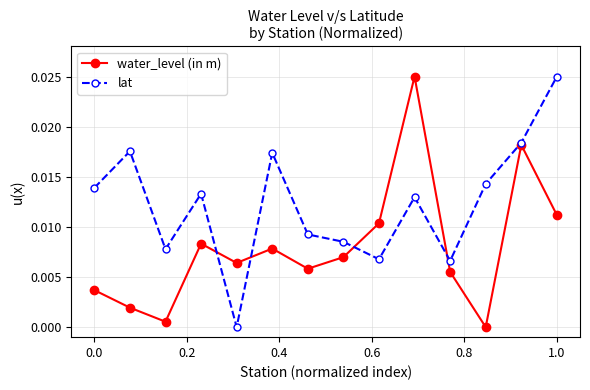

What are all the series names shown in the legend?

water_level (in m), lat